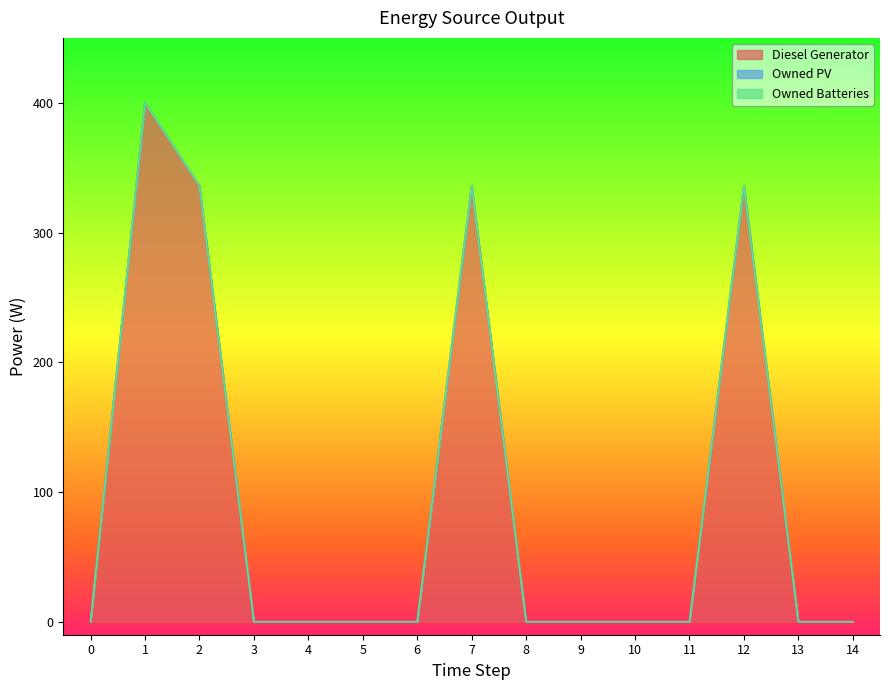

What are all the series names shown in the legend?

Diesel Generator, Owned PV, Owned Batteries